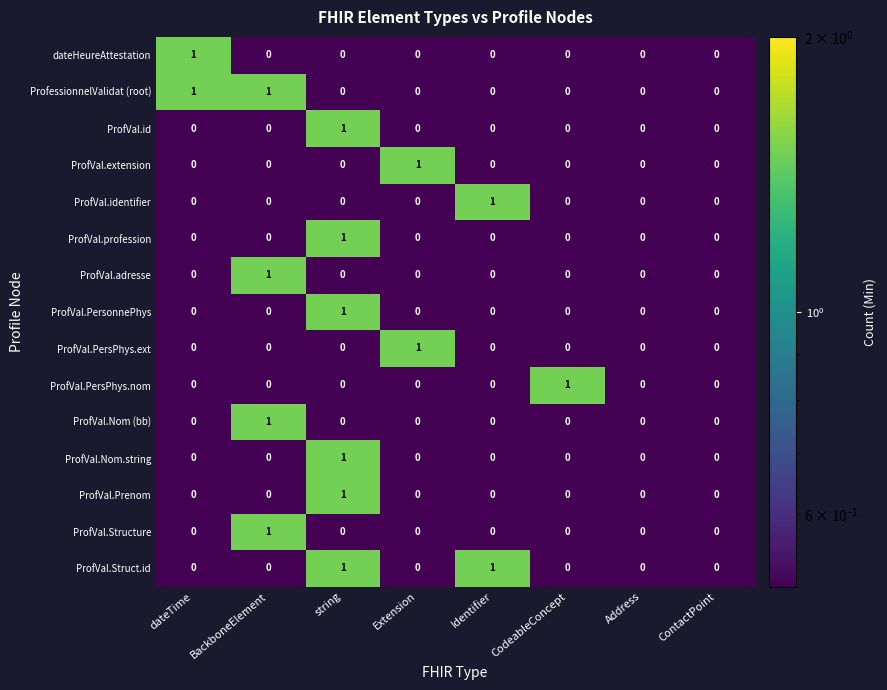

How many series are shown in this chart?

15